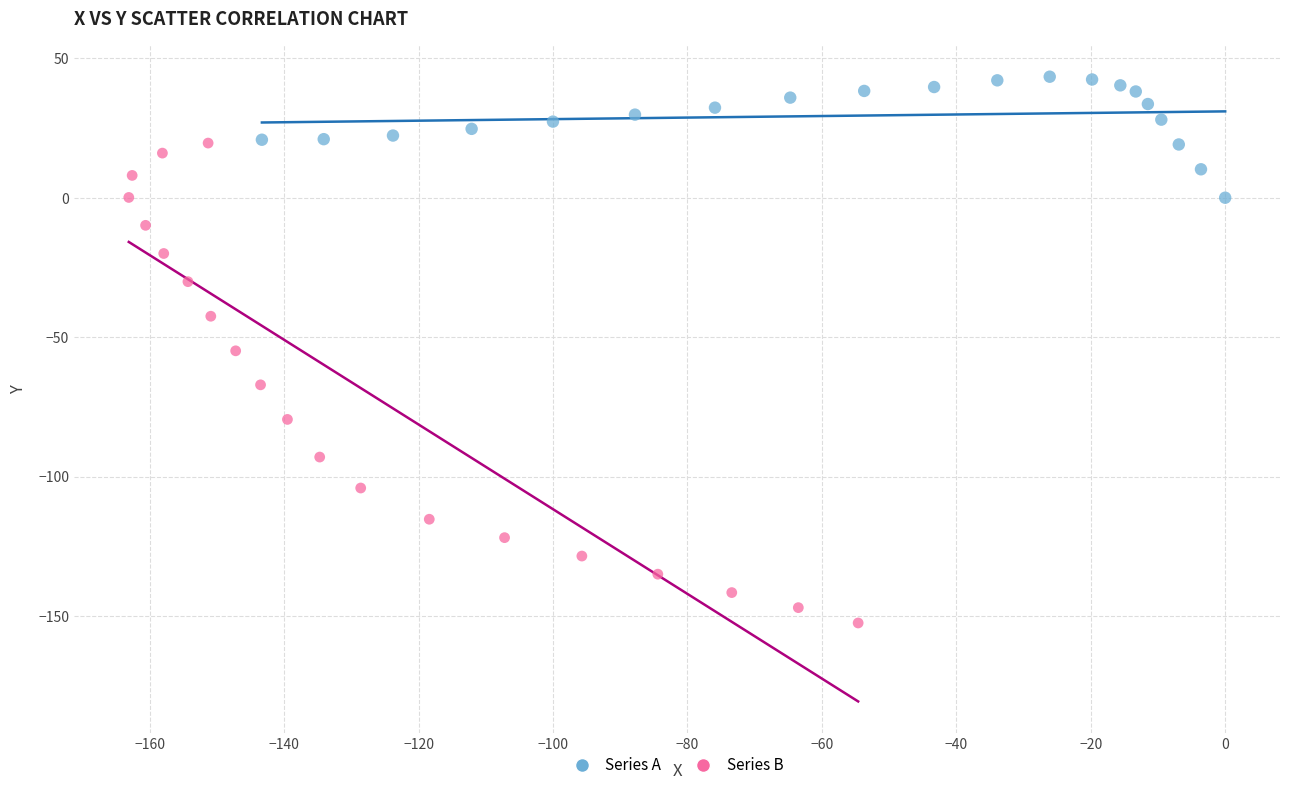

Which series reaches the maximum Y coordinate?

Series A